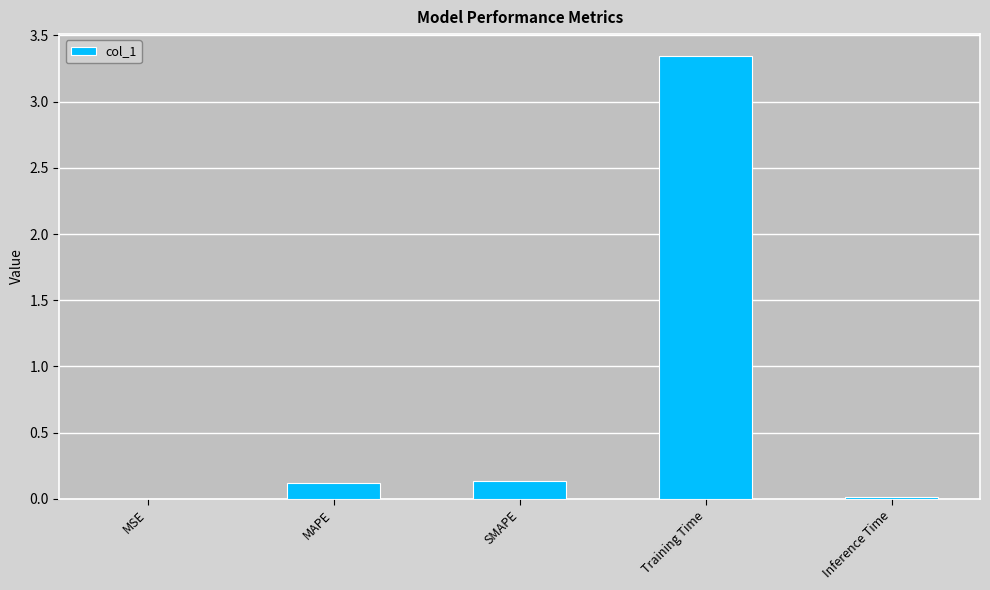

Which category has the highest value across all series?

Training Time